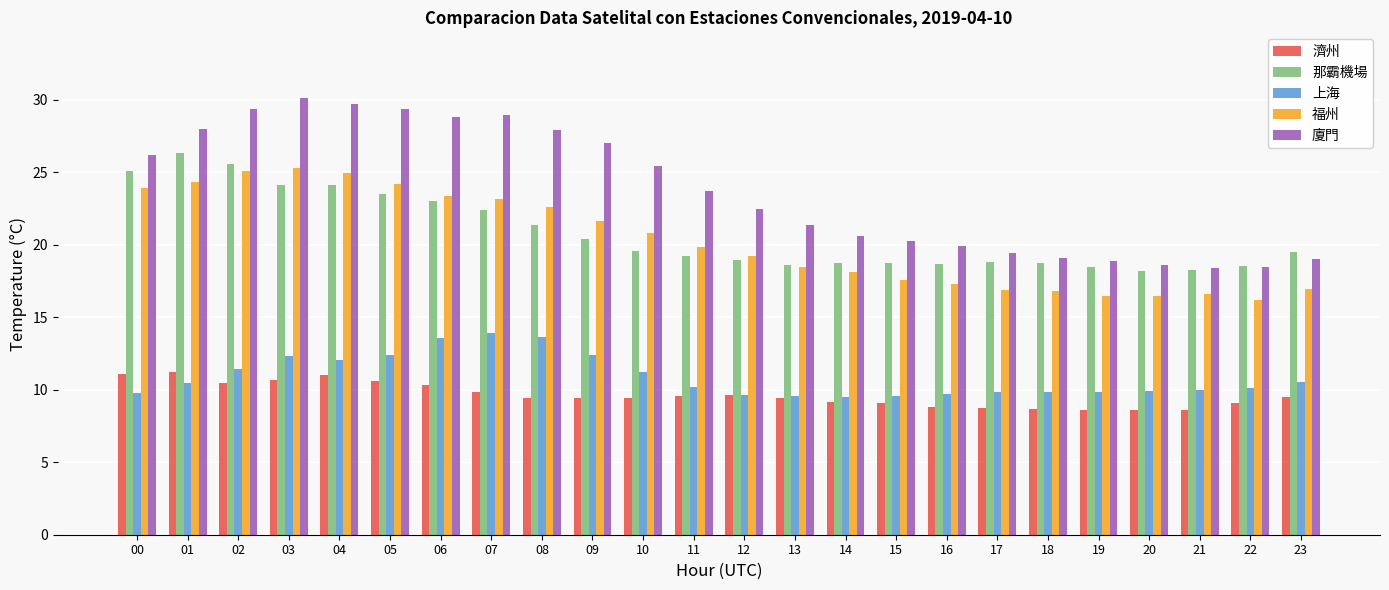

Is it true that 廈門 equals 28.8 at 06?

True